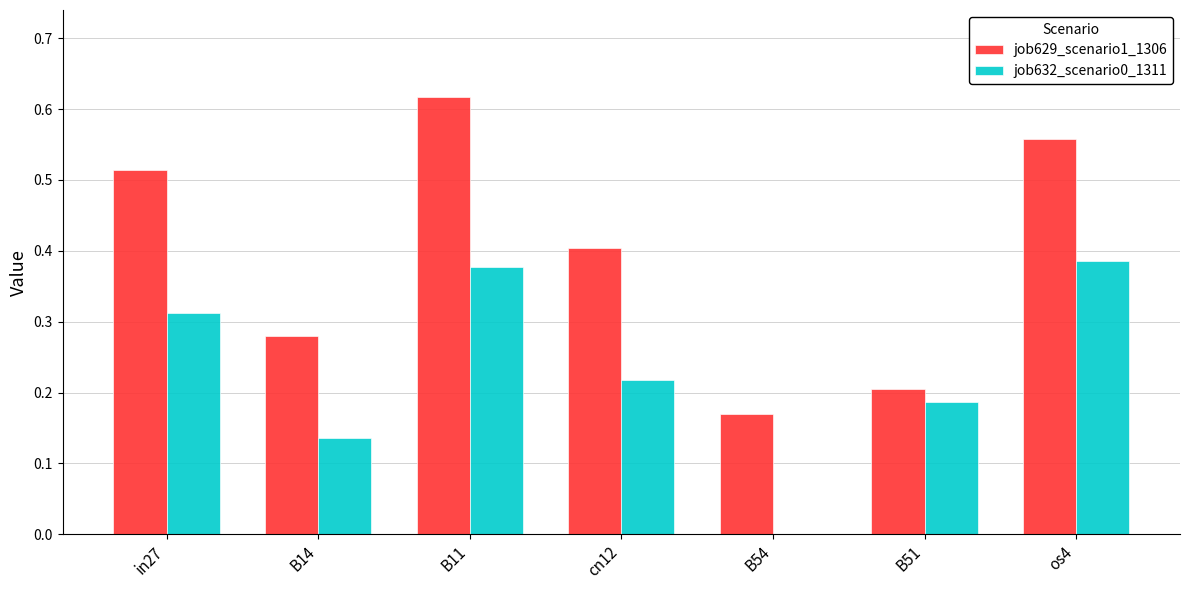

What is the sum of all job629_scenario1_1306 values?

2.7